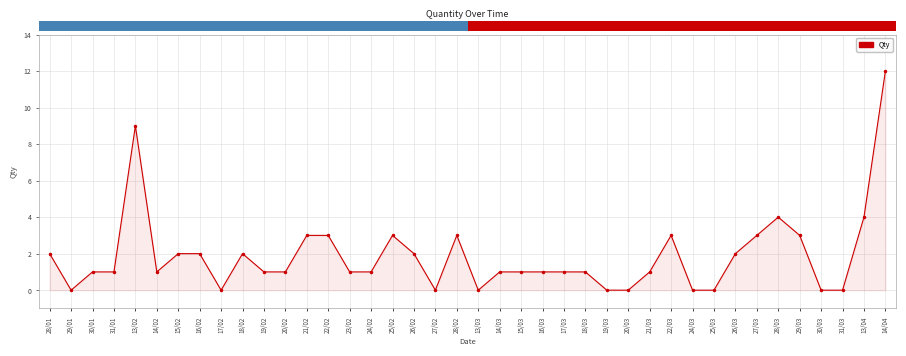

Reading left to right, what are all the values shown in this chart?

28/01=2	29/01=0	30/01=1	31/01=1	13/02=9	14/02=1	15/02=2	16/02=2	17/02=0	18/02=2	19/02=1	20/02=1	21/02=3	22/02=3	23/02=1	24/02=1	25/02=3	26/02=2	27/02=0	28/02=3	13/03=0	14/03=1	15/03=1	16/03=1	17/03=1	18/03=1	19/03=0	20/03=0	21/03=1	22/03=3	24/03=0	25/03=0	26/03=2	27/03=3	28/03=4	29/03=3	30/03=0	31/03=0	13/04=4	14/04=12